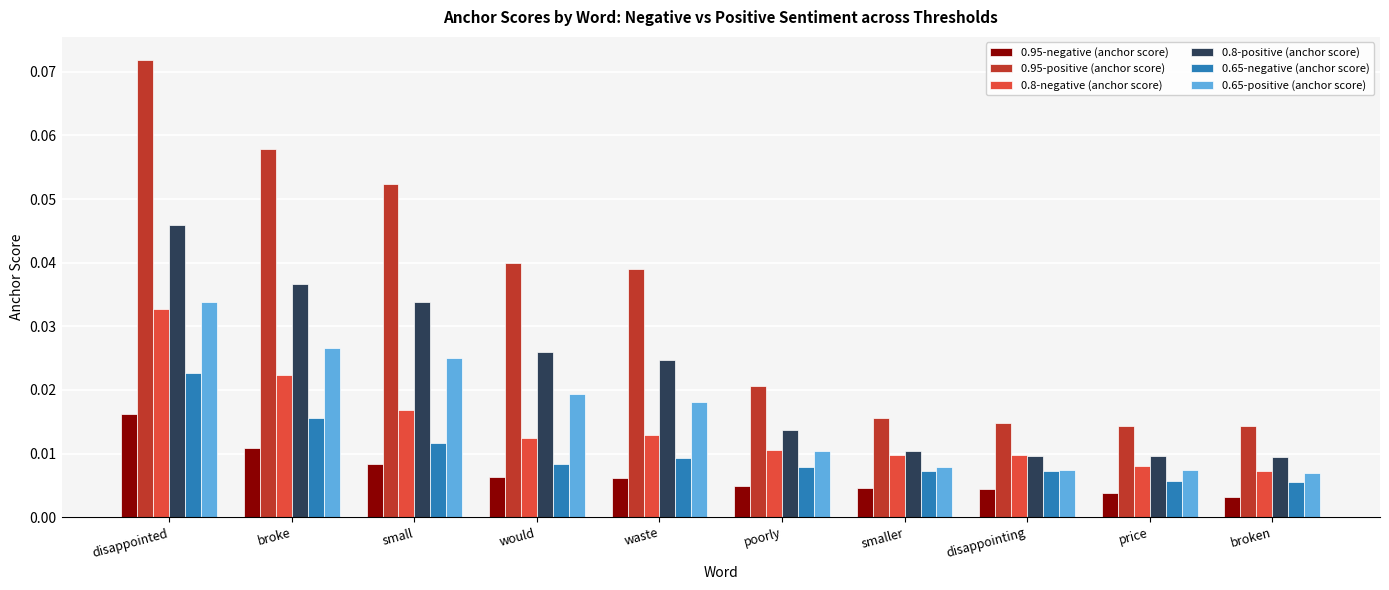

At waste, list the series in order from largest to smallest.

0.95-positive (anchor score), 0.8-positive (anchor score), 0.65-positive (anchor score), 0.8-negative (anchor score), 0.65-negative (anchor score), 0.95-negative (anchor score)